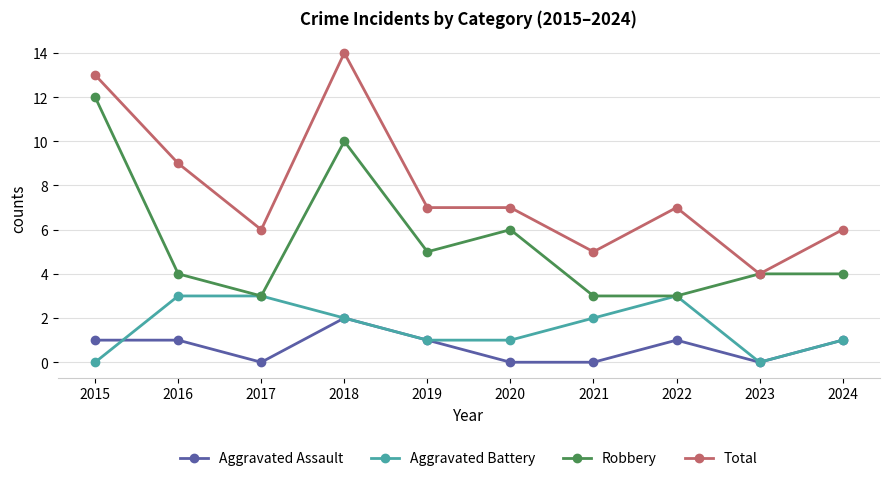

True or false: Total and Aggravated Assault intersect in this chart.

False